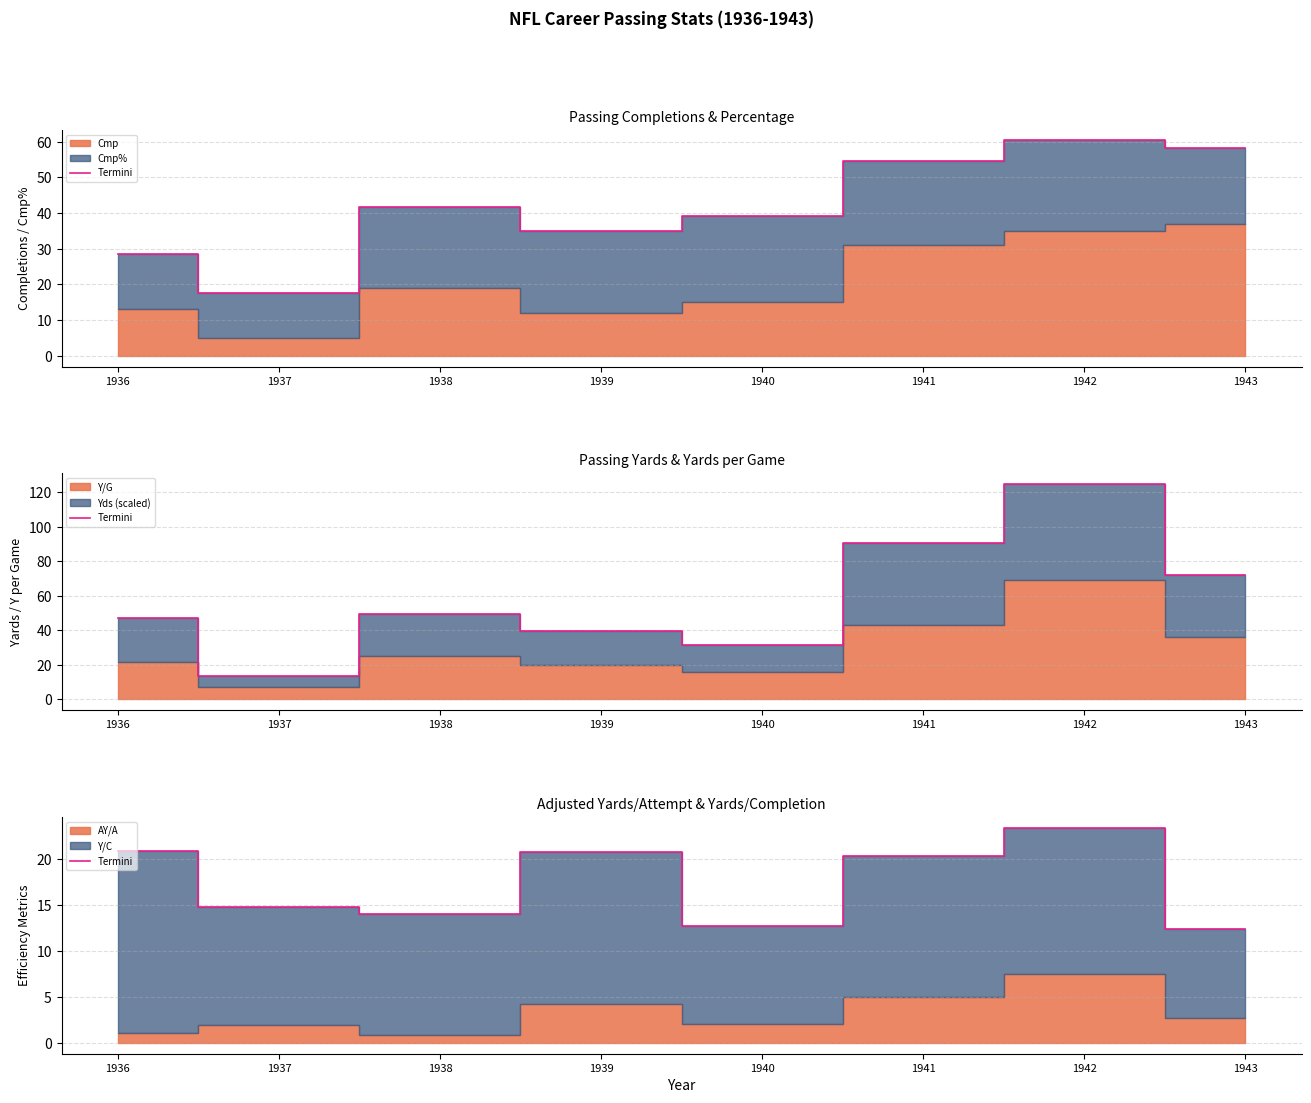

Rank the categories by value from lowest to highest.

1943, 1940, 1938, 1937, 1941, 1939, 1936, 1942